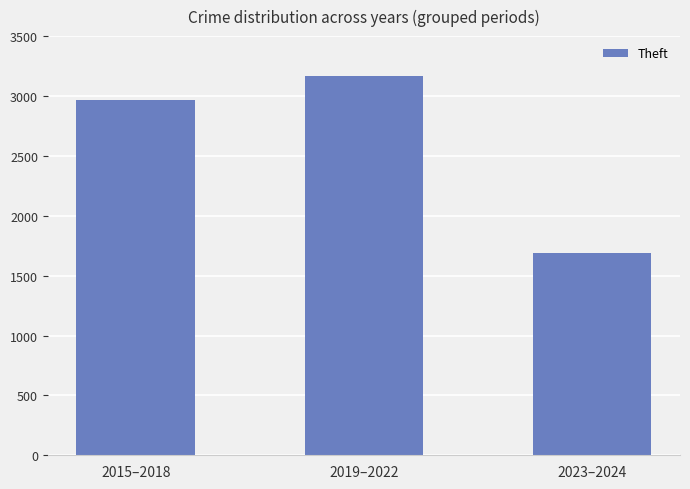

Does the chart contain stacked bars?

No